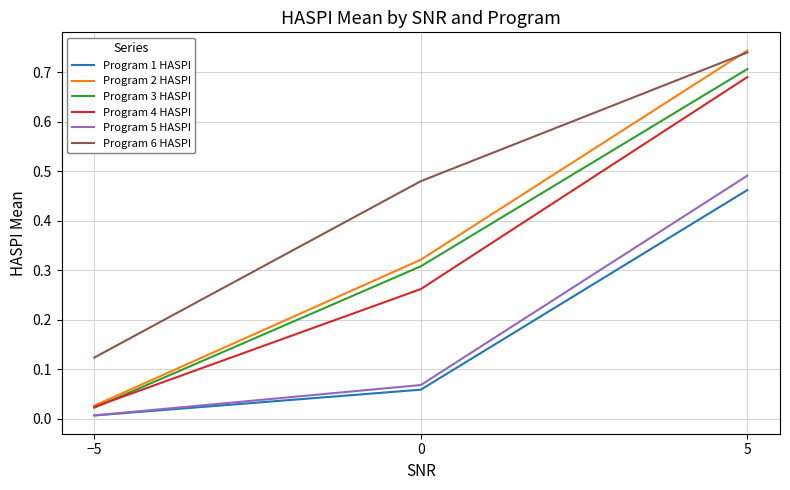

True or false: Program 1 HASPI has a value of 0.0 at 0.

False